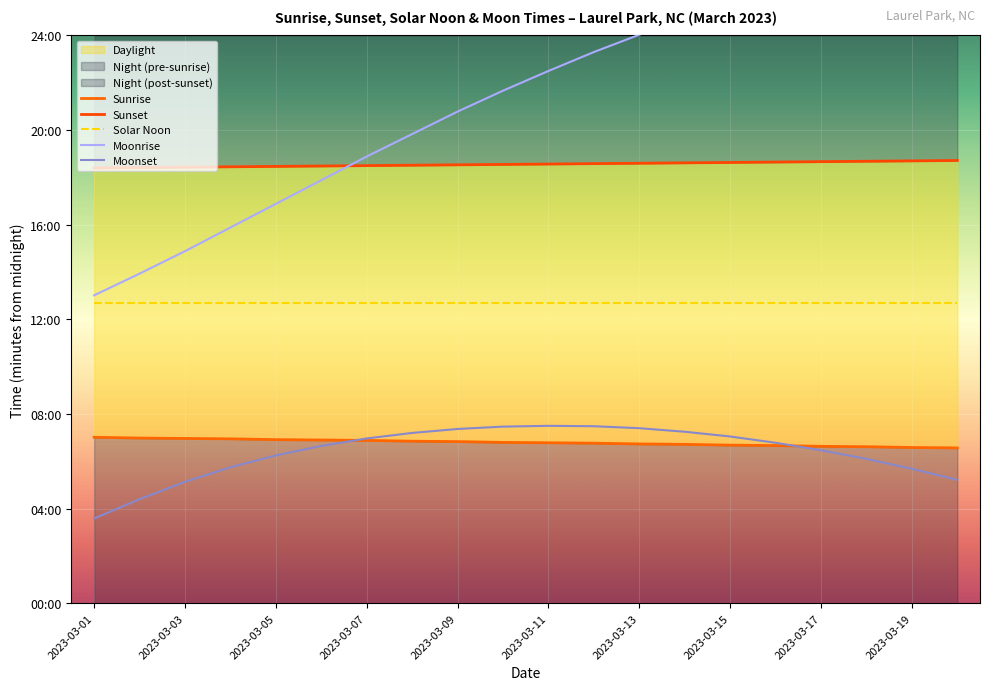

True or false: Sunset and Moonset cross at least once.

False